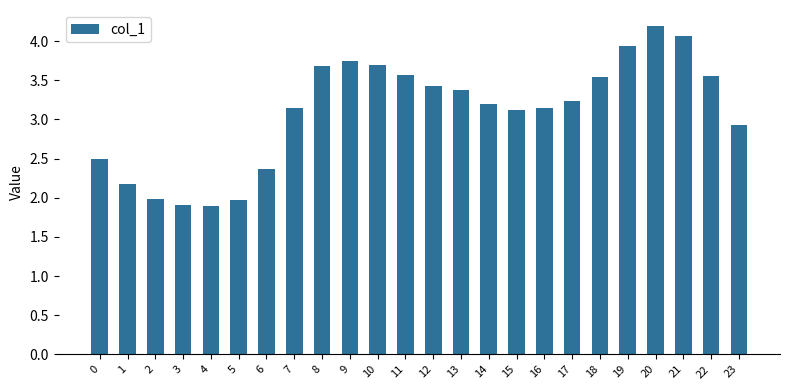

What is the value of the 24th bar from the left?

2.9